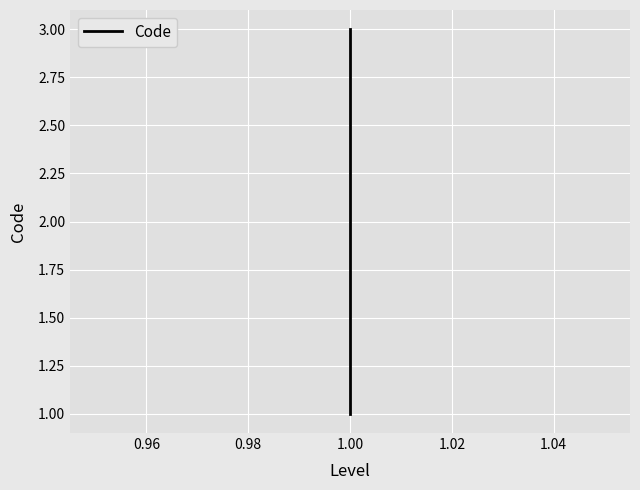

The chart shows a value of 5 at 1.00. True or false?

False